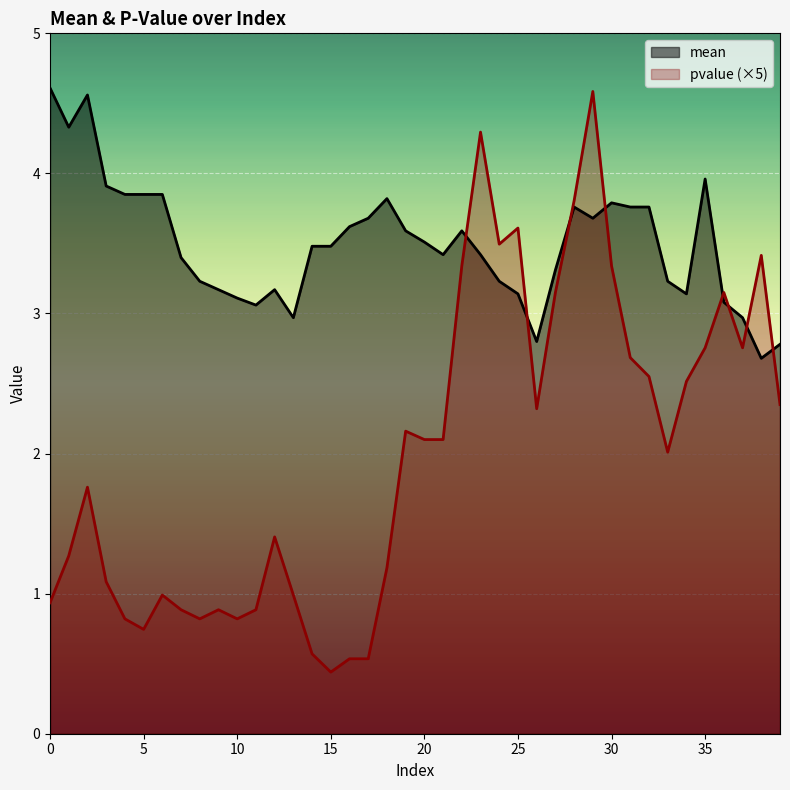

What is the sum of the mean values at 32 and 33?

7.0